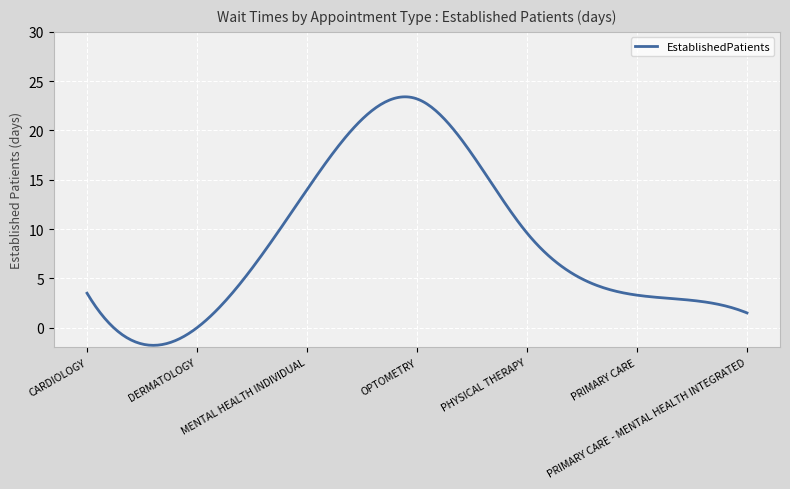

What is the minimum value shown in the chart?

-1.8